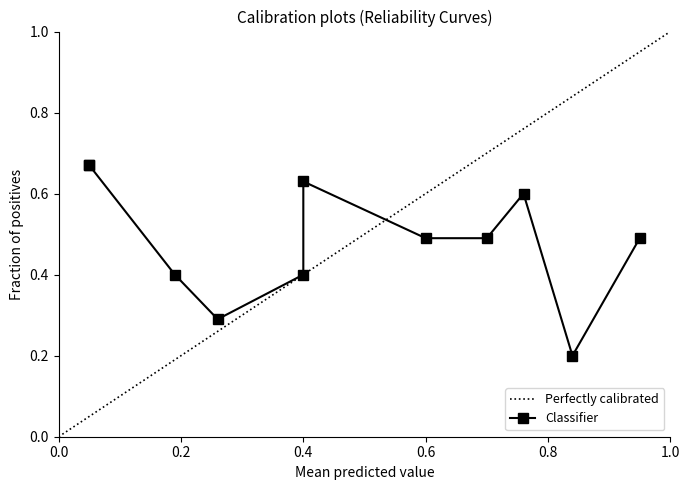

Which series has the largest total across all categories?

Perfectly calibrated